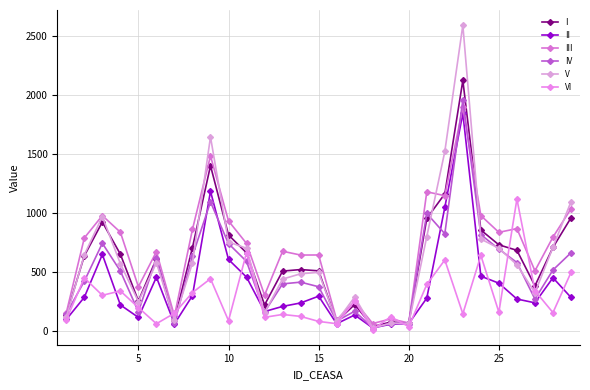

Does the chart have visible grid lines?

Yes